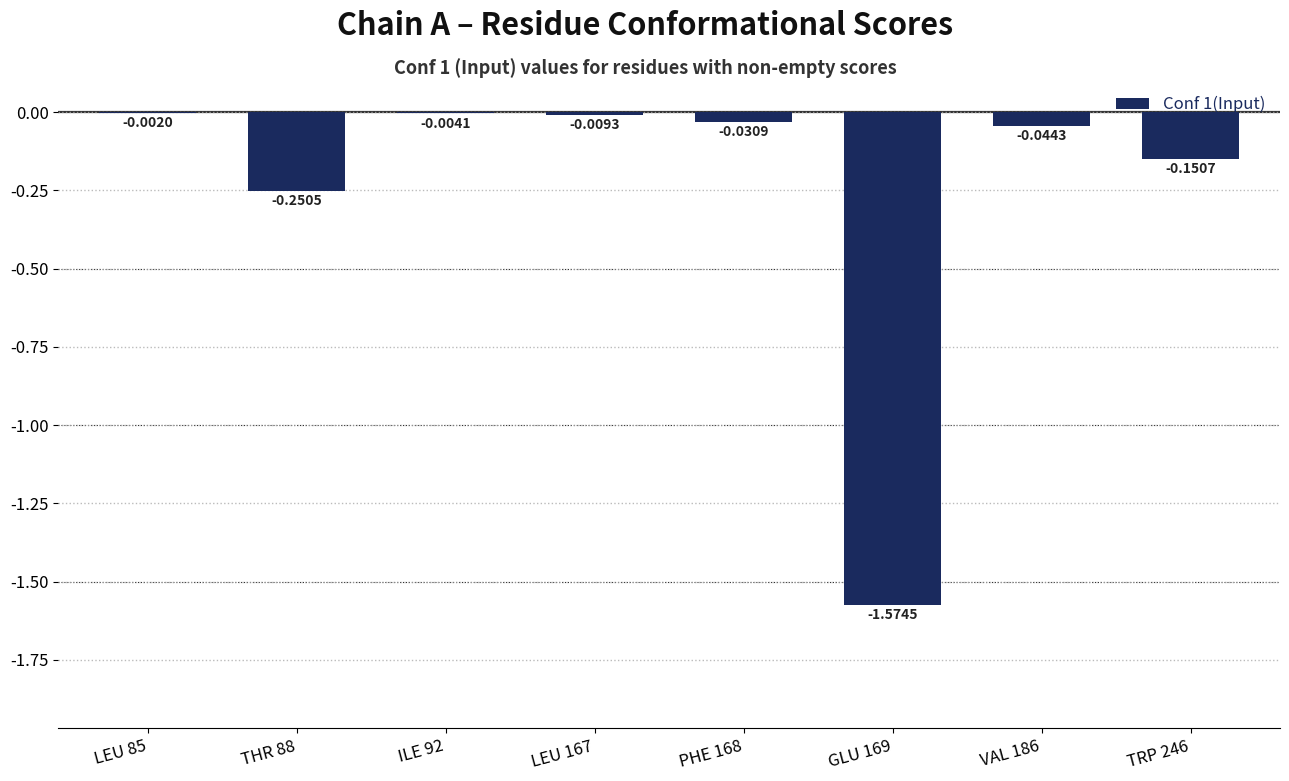

Which has a higher value, GLU 169 or PHE 168?

PHE 168